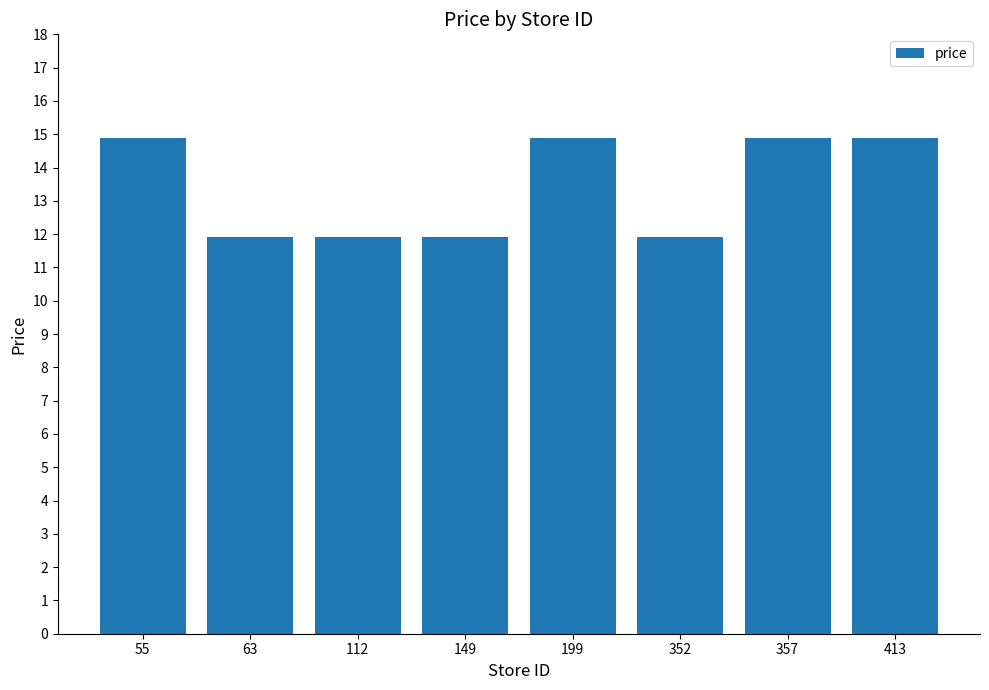

Reading right to left, what are all the values shown in this chart?

413=14.9	357=14.9	352=11.9	199=14.9	149=11.9	112=11.9	63=11.9	55=14.9